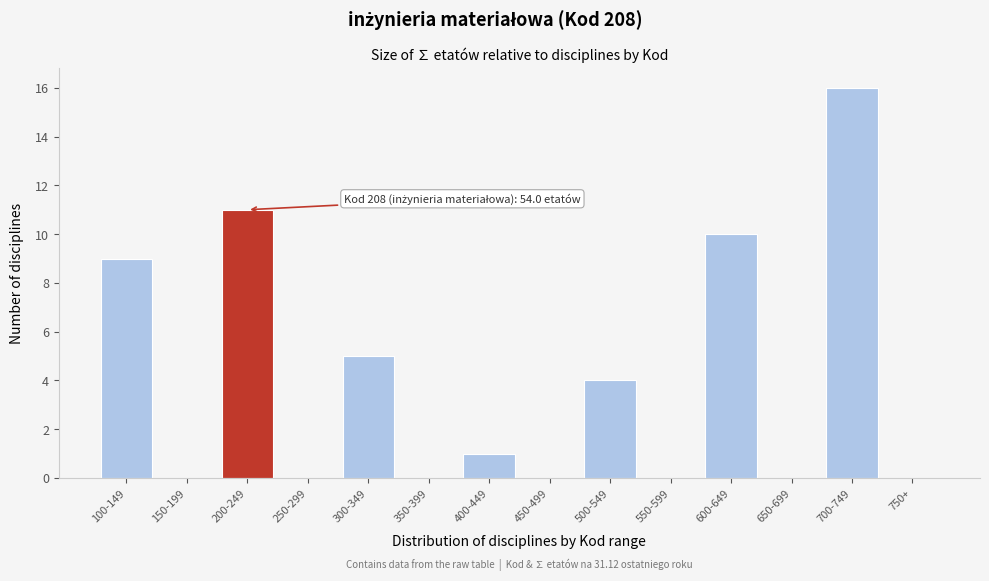

Reading left to right, what are all the values shown in this chart?

100-149=9	150-199=0	200-249=11	250-299=0	300-349=5	350-399=0	400-449=1	450-499=0	500-549=4	550-599=0	600-649=10	650-699=0	700-749=16	750+=0